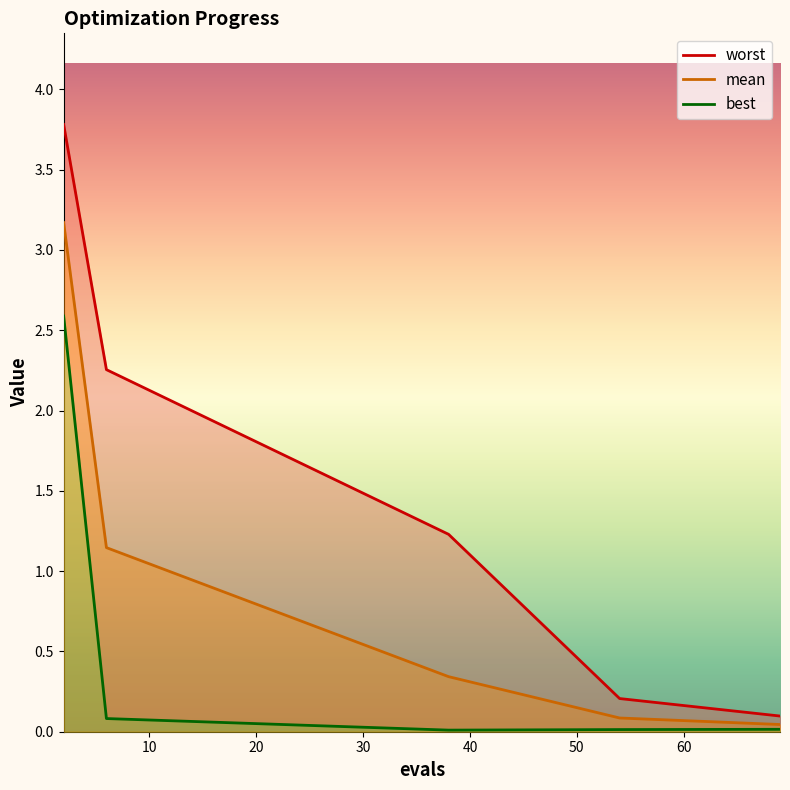

How many series are shown in this chart?

3